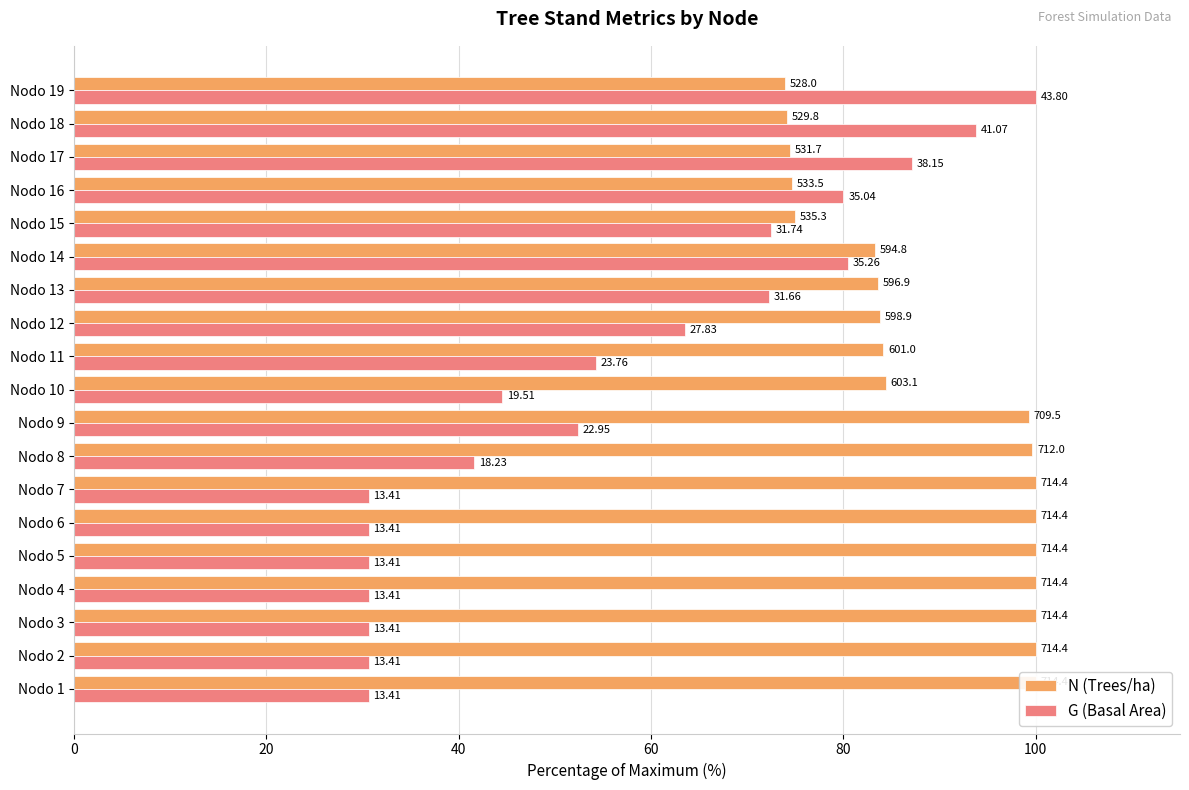

How many groups of bars are there?

19